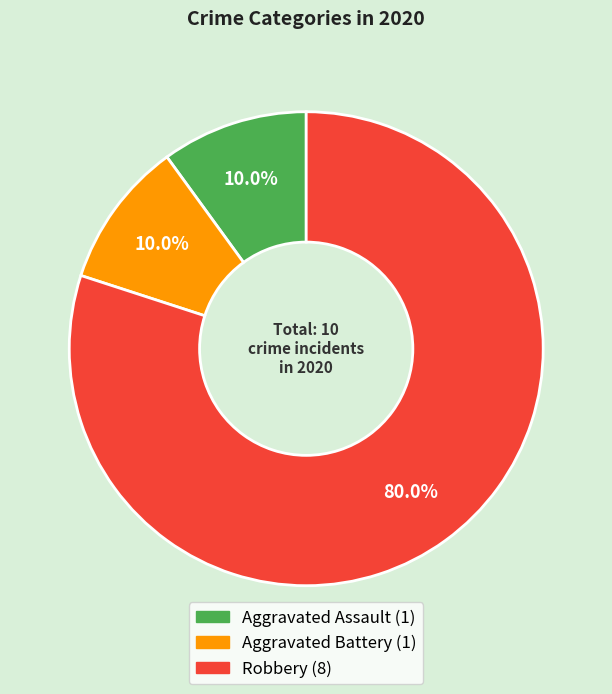

What is the largest slice in the pie chart?

Robbery